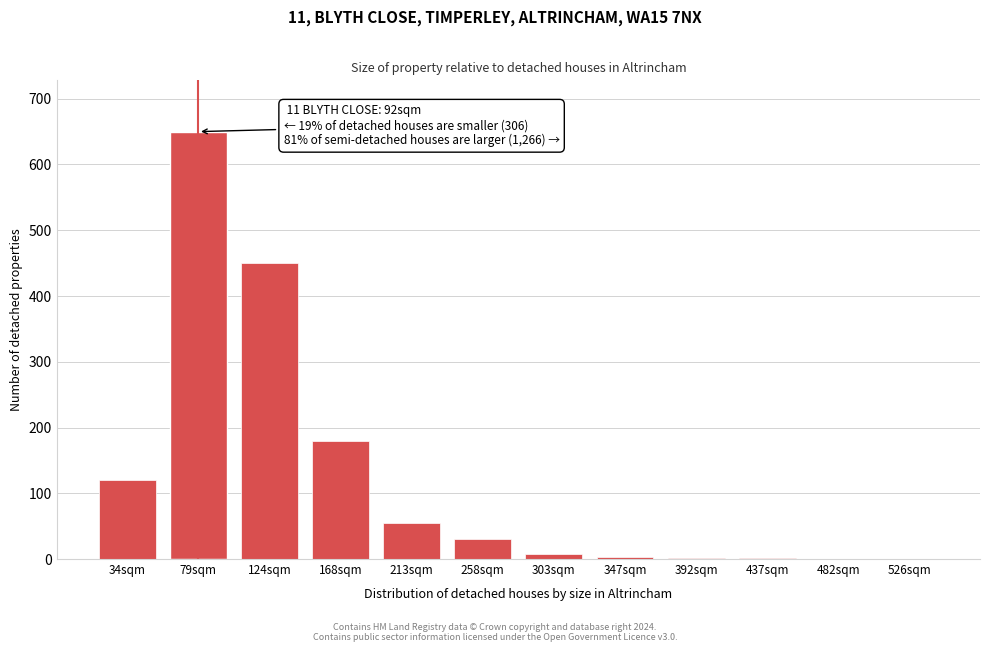

What is the maximum value shown in the chart?

650